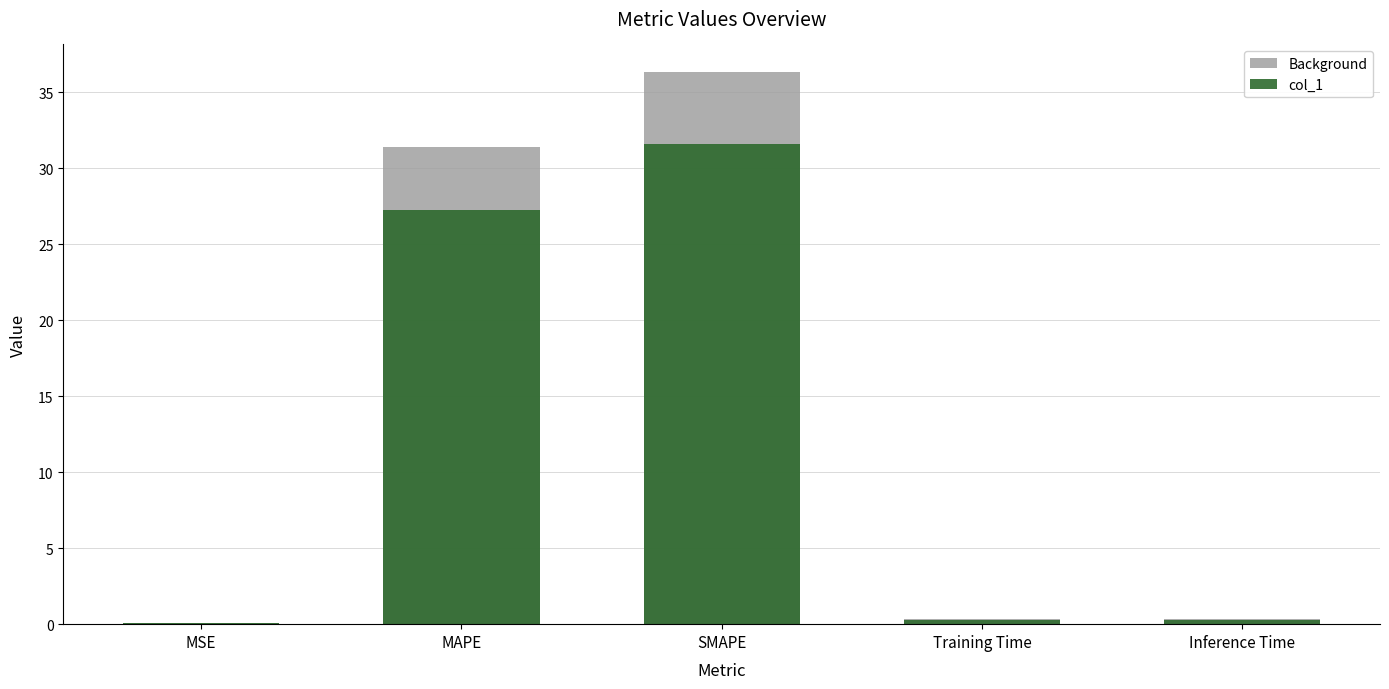

What is the value of the Background bar at the 2nd from the left?

31.4